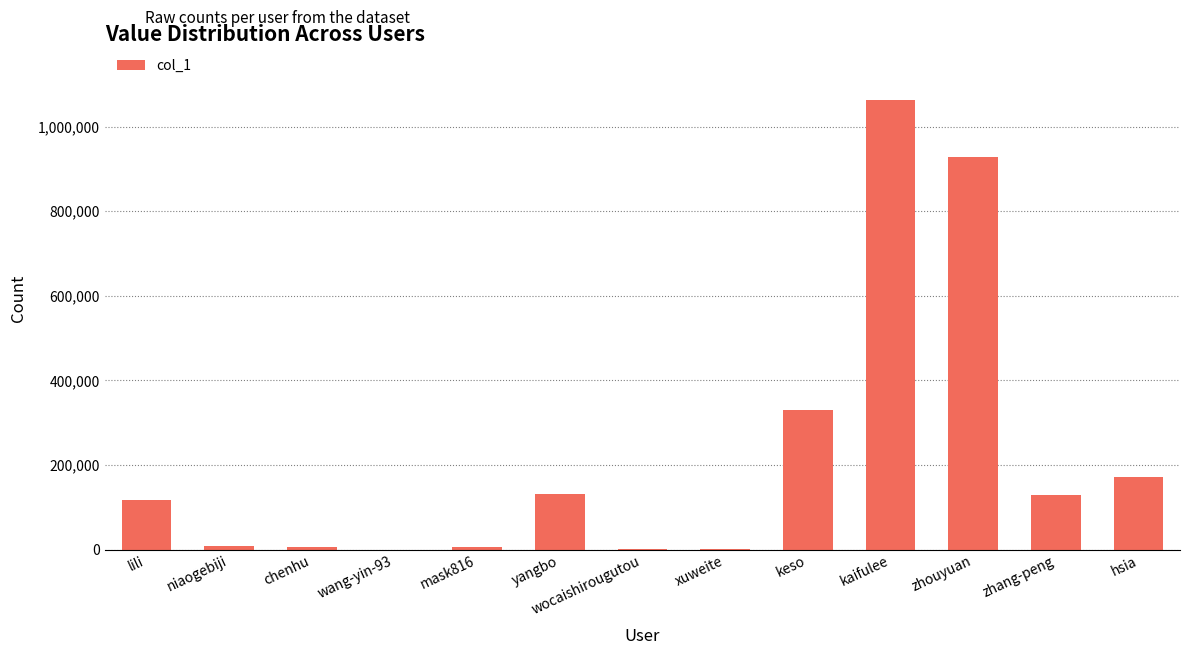

Which category has the highest value across all series?

kaifulee